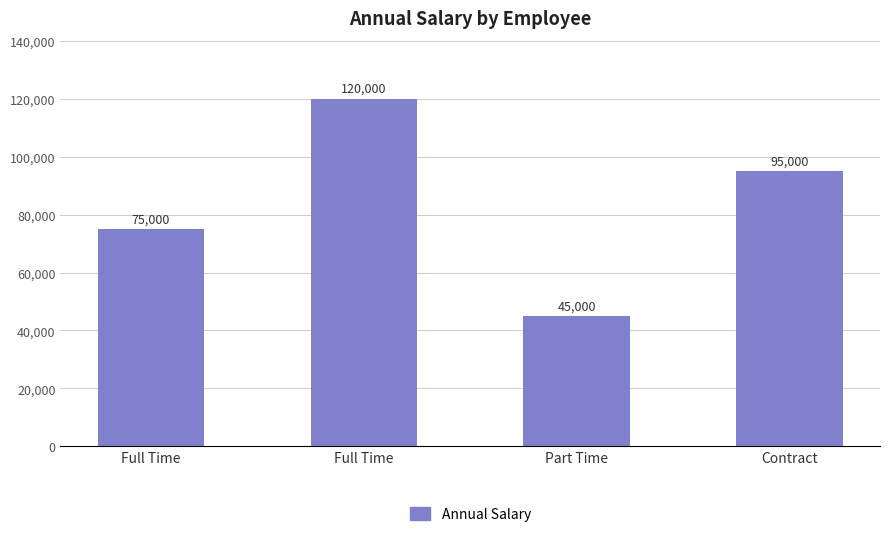

Where does the data first go above 95000?

Full Time